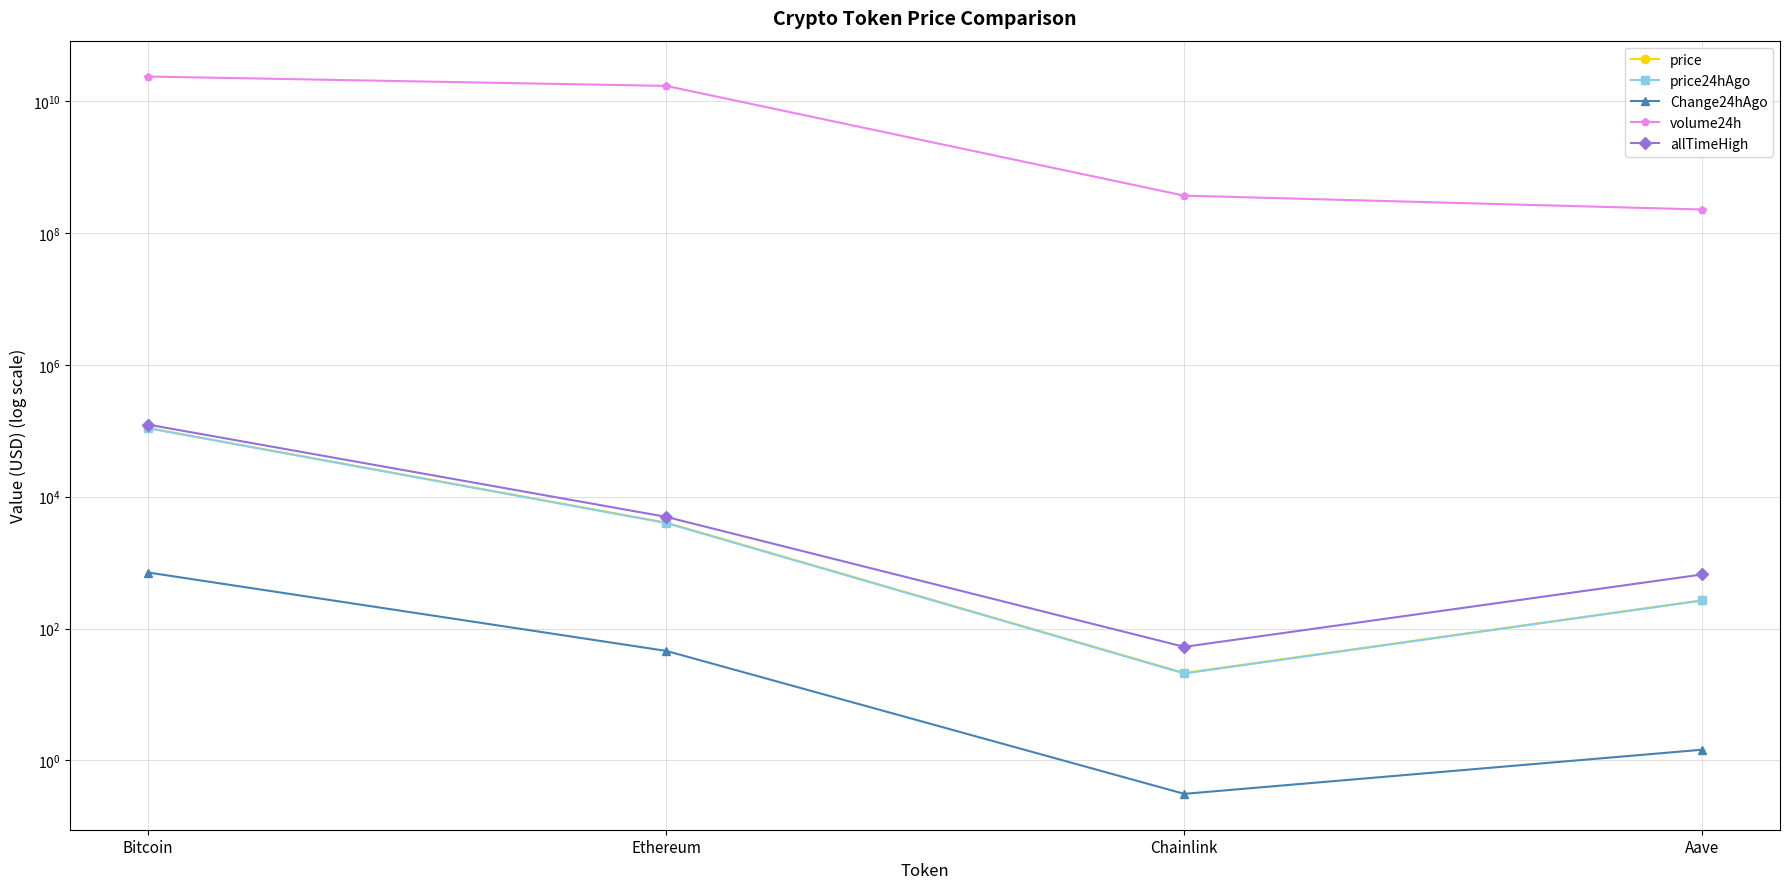

Rank the series at Bitcoin from highest to lowest value.

volume24h, allTimeHigh, price, price24hAgo, Change24hAgo